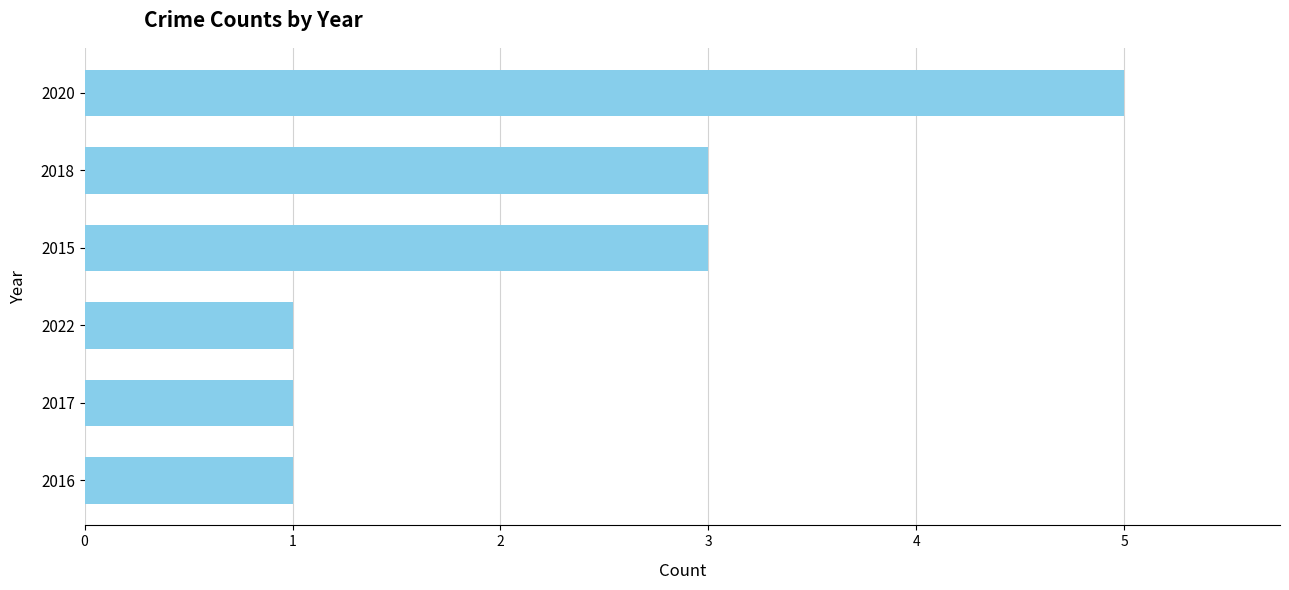

Count the number of categories in the chart.

6